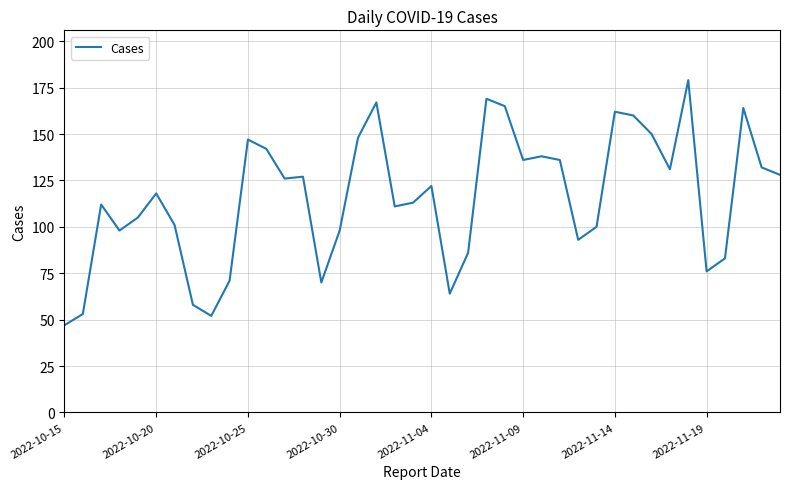

What is the difference between the maximum and minimum values?

132